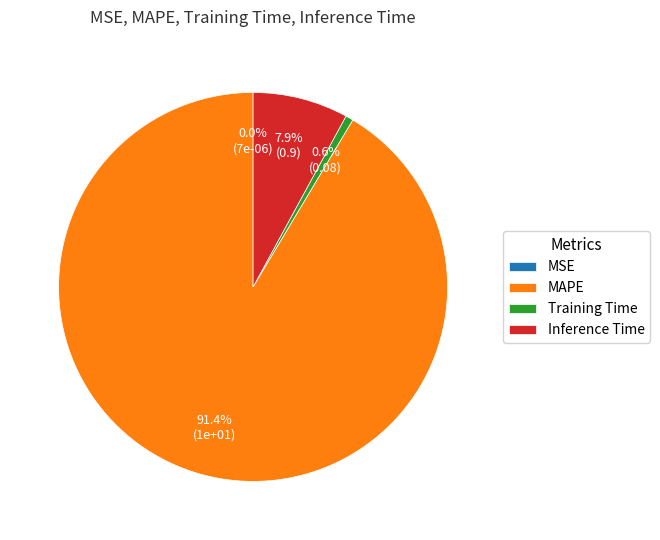

What percentage is the Inference Time slice, to the nearest percent?

8%